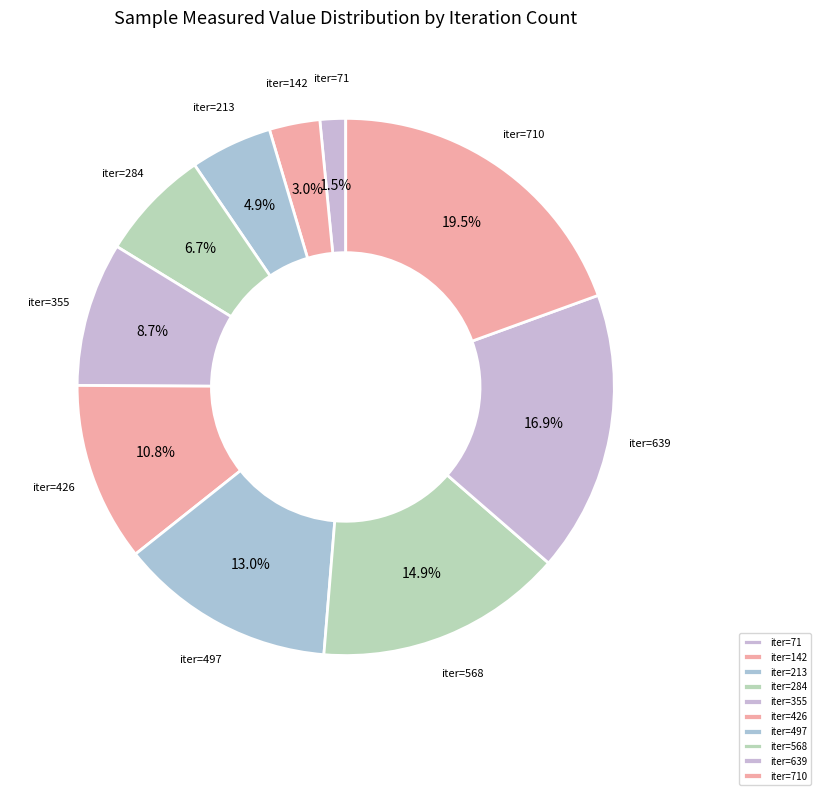

Rank the categories by value from lowest to highest.

iter=71, iter=142, iter=213, iter=284, iter=355, iter=426, iter=497, iter=568, iter=639, iter=710